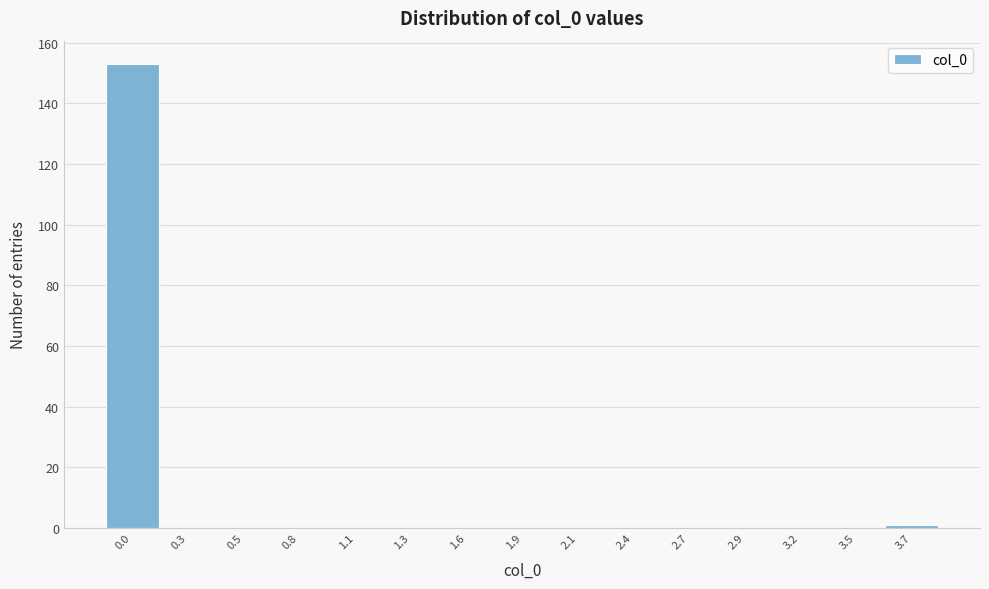

What is the greatest value displayed?

153